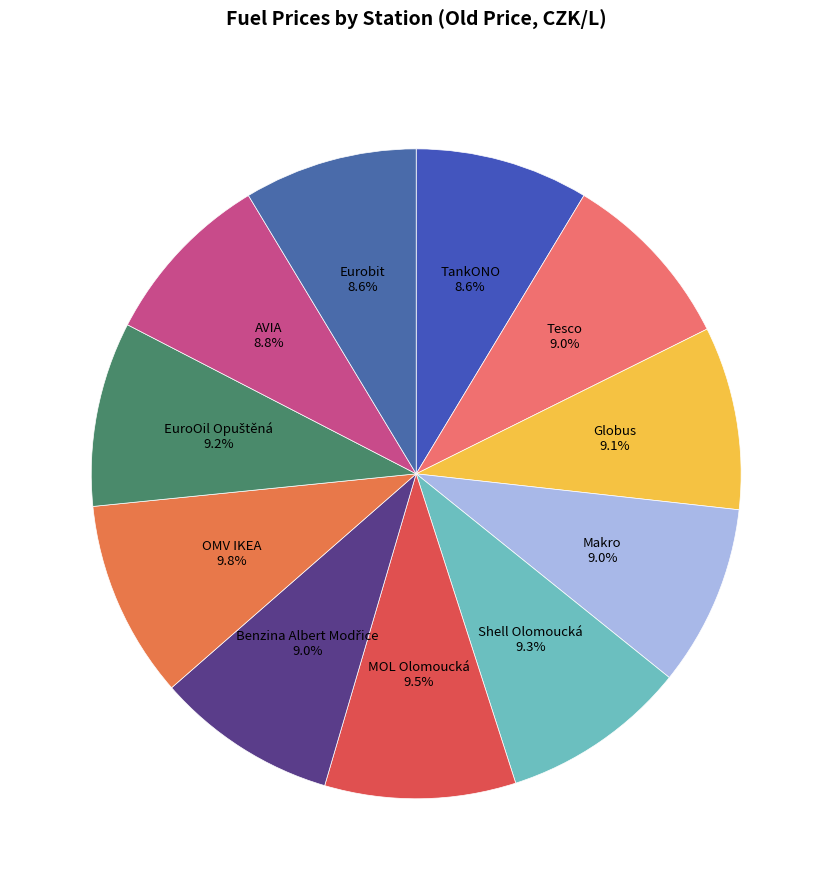

To the nearest percent, what portion does TankONO represent?

9%